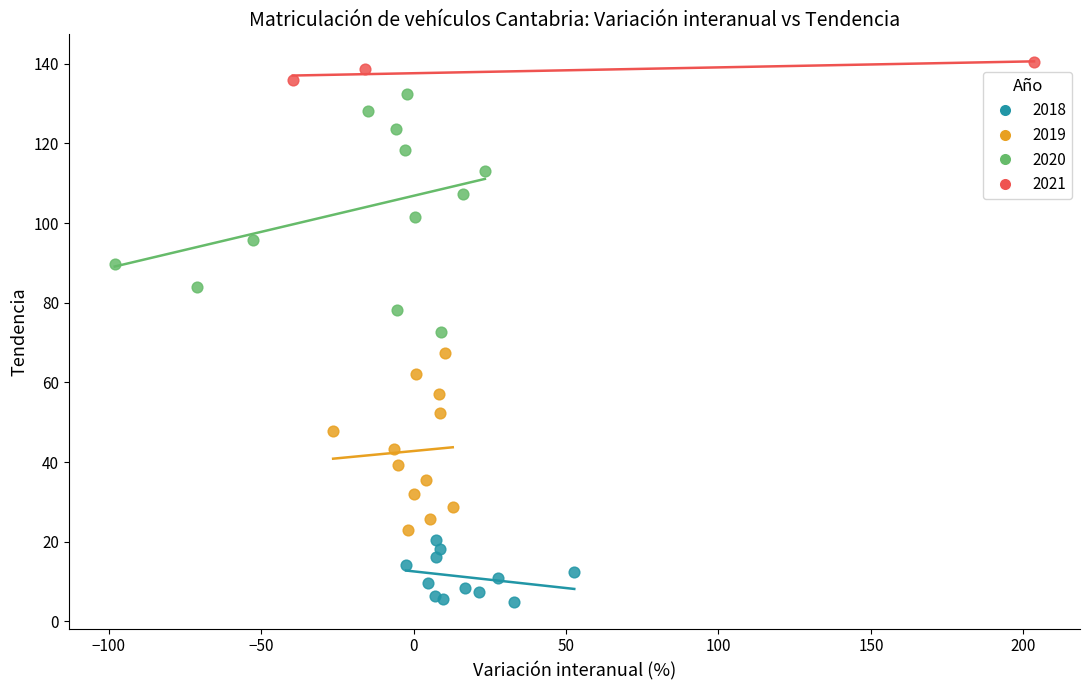

Which series reaches the minimum Y coordinate?

2018